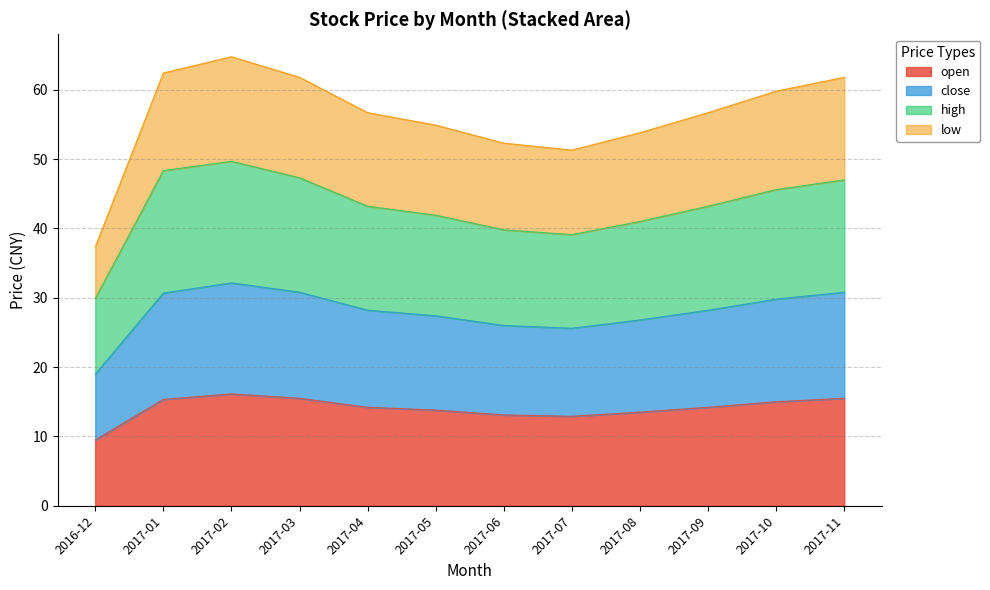

What is the minimum value for open?

9.5